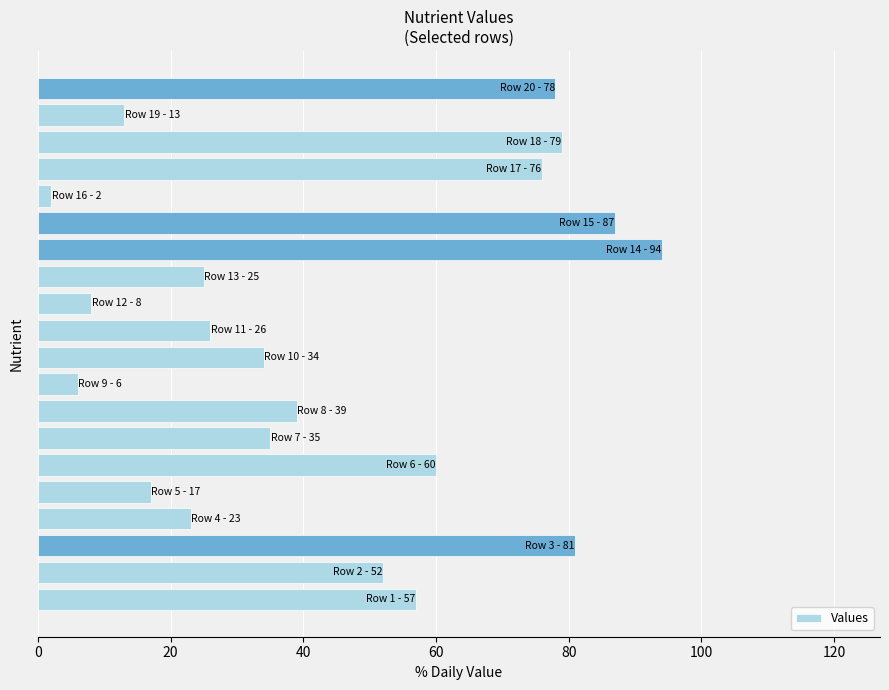

What is the difference between the maximum and second lowest values?

88